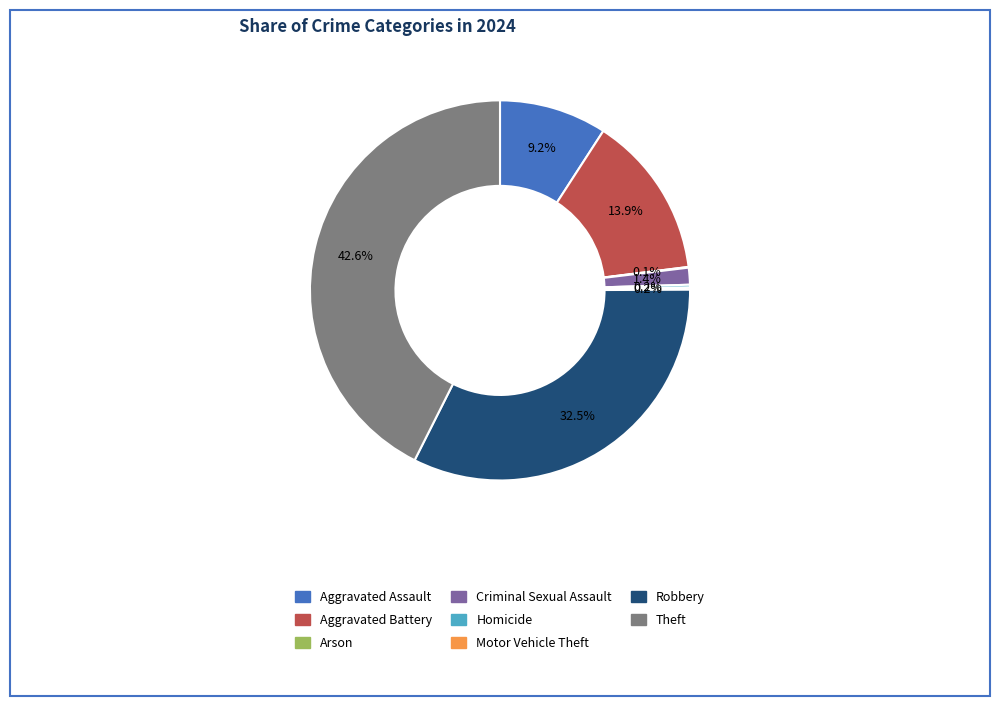

Does Aggravated Battery represent more than half of the total?

No